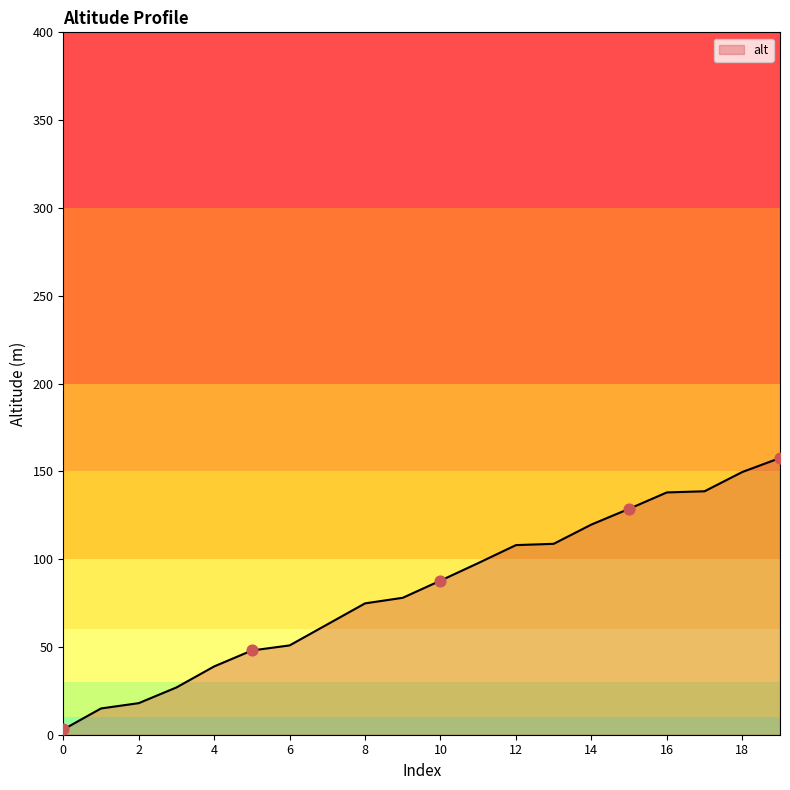

What is the maximum value shown in the chart?

157.6